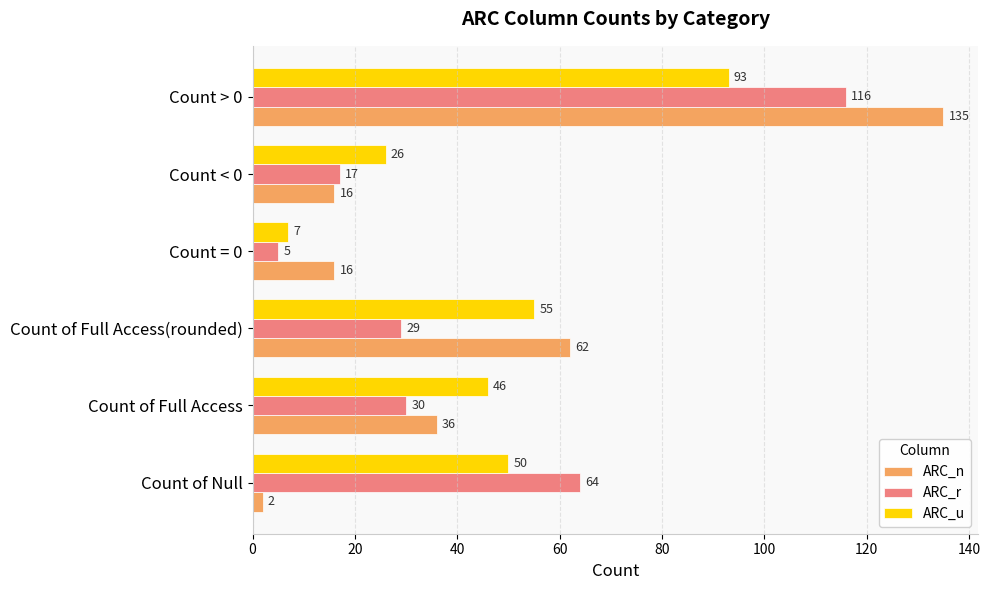

What is the greatest value displayed?

135